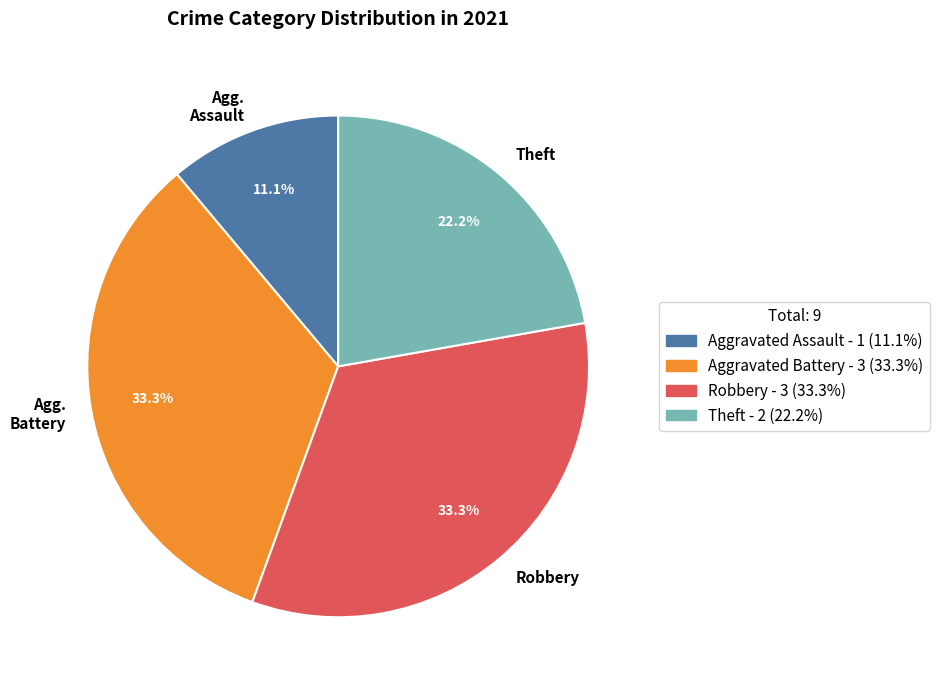

To the nearest percent, what is the difference between the Theft and Robbery slice percentages?

11%